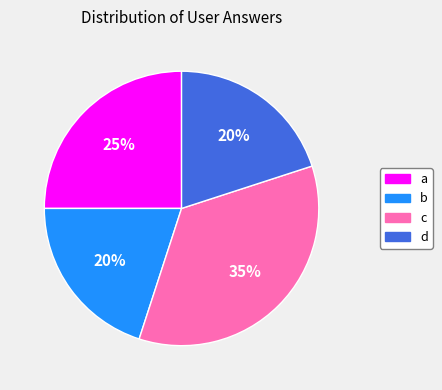

Is there a majority slice in this chart?

No